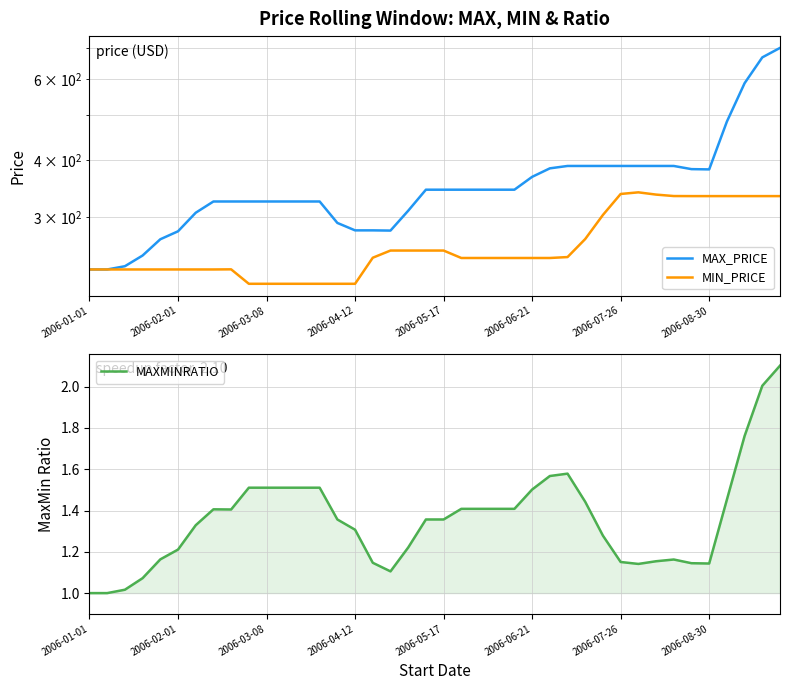

Is it true that MAXMINRATIO equals 0.6 at 24?

False